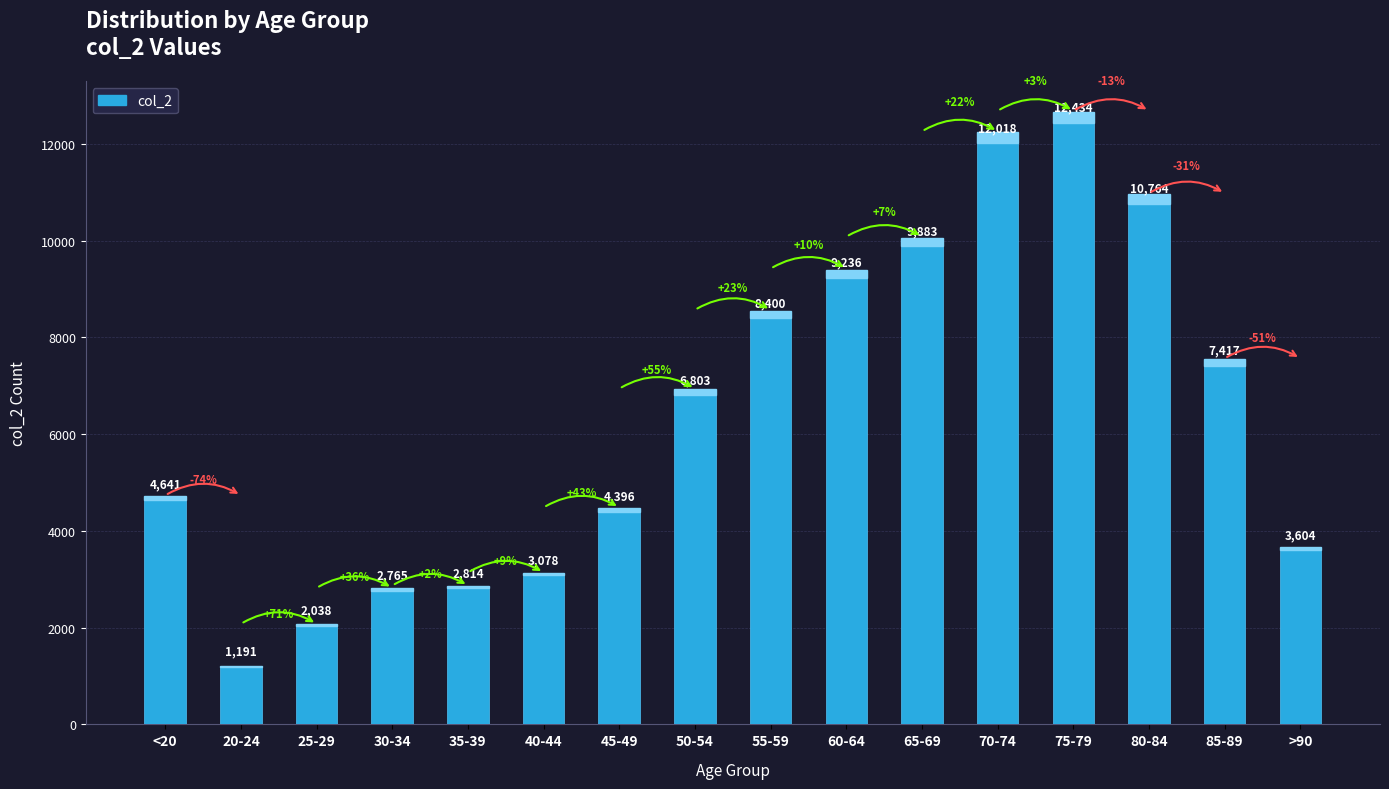

At which label does col_2 first exceed 6803?

55-59